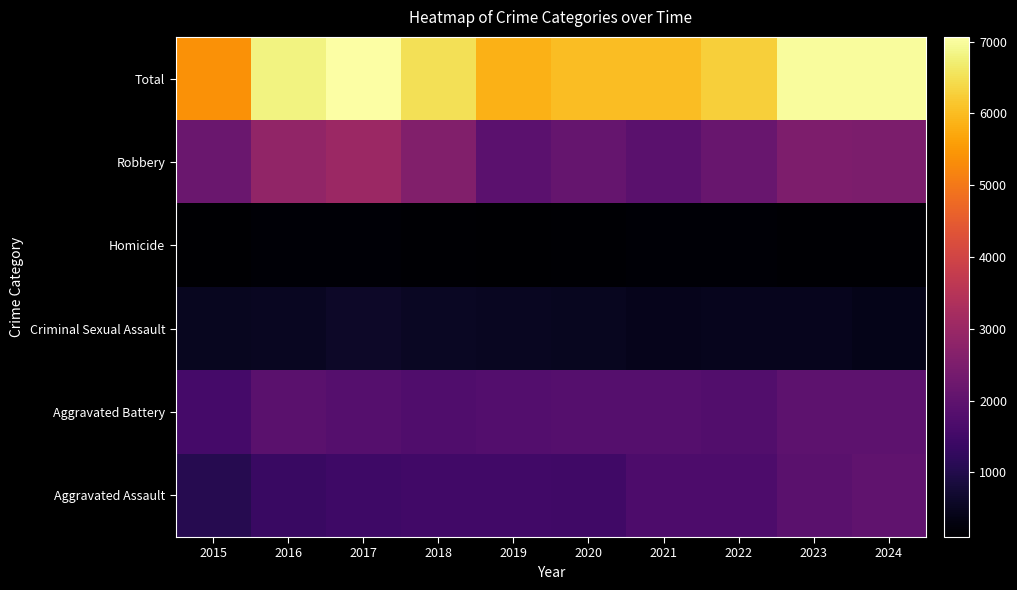

What is the difference between the highest and lowest values at 2018?

6371